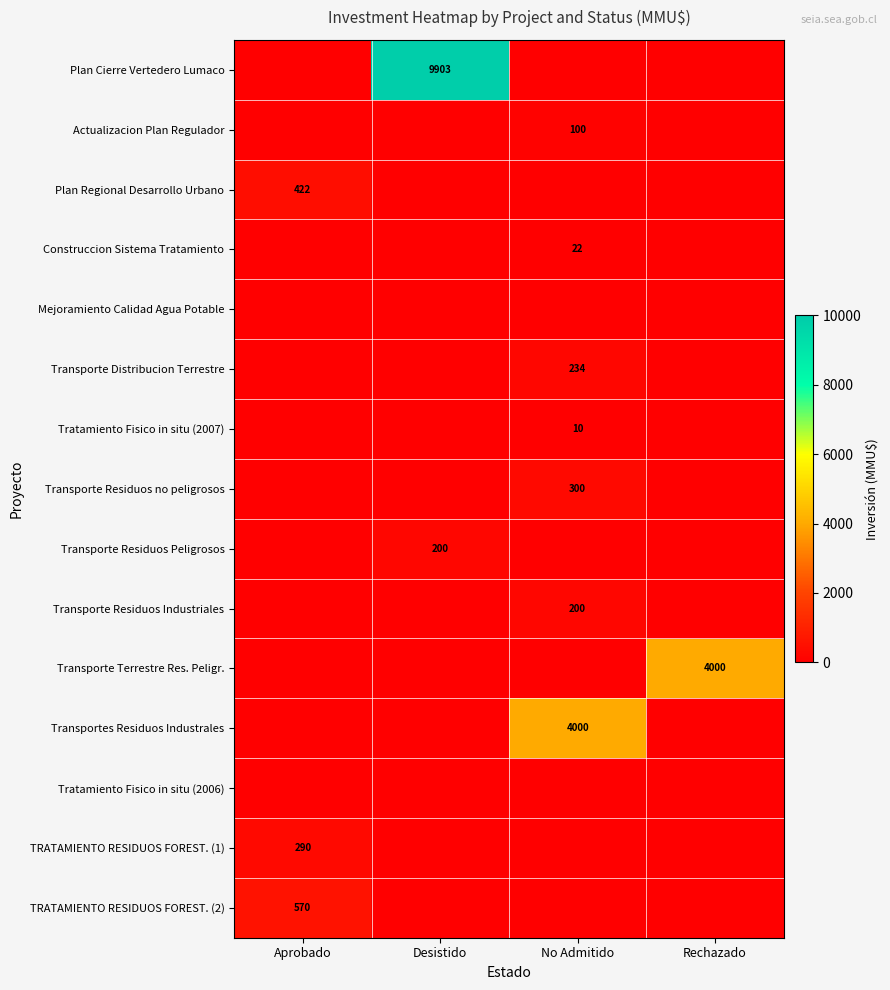

The value of Plan Cierre Vertedero Lumaco at Desistido is 9903. True or false?

True